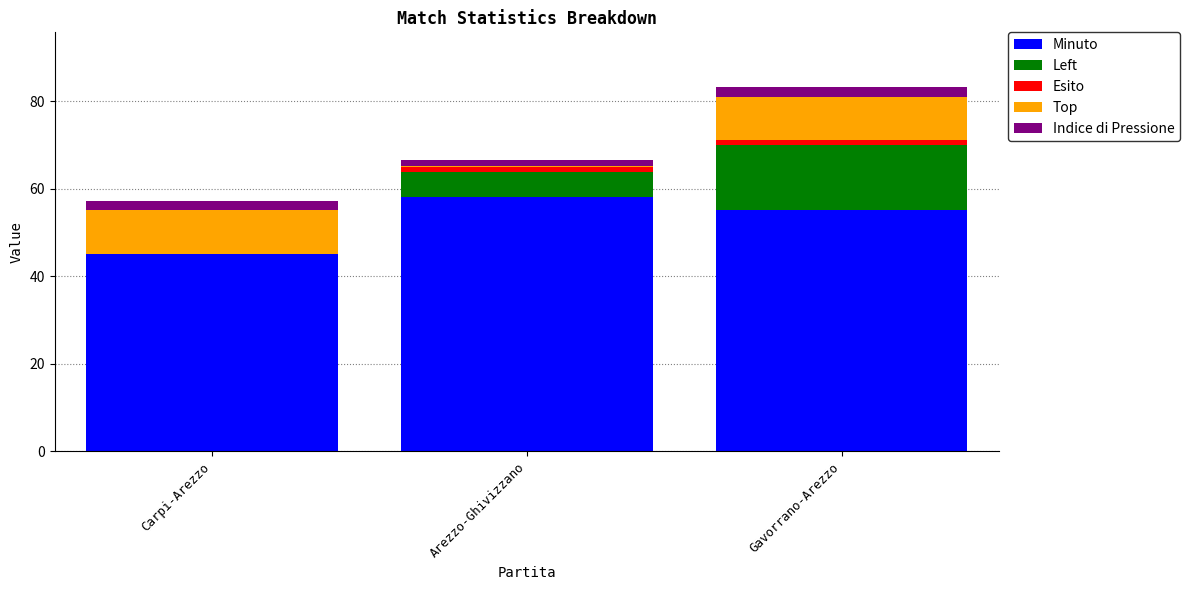

At which label is Minuto closest to 51?

Gavorrano-Arezzo